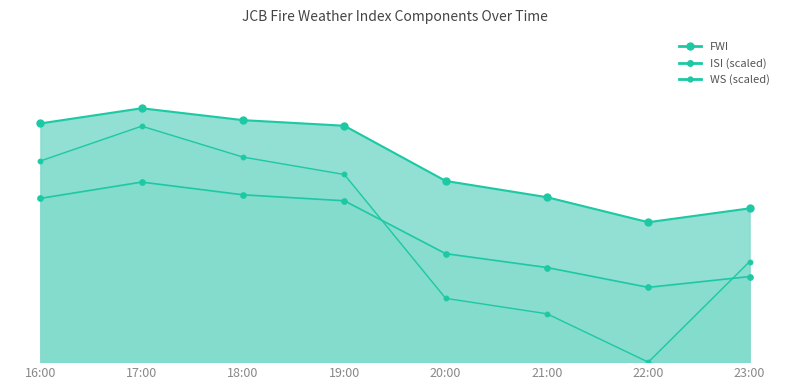

The FWI series shows 15.0 at 18:00. True or false?

False